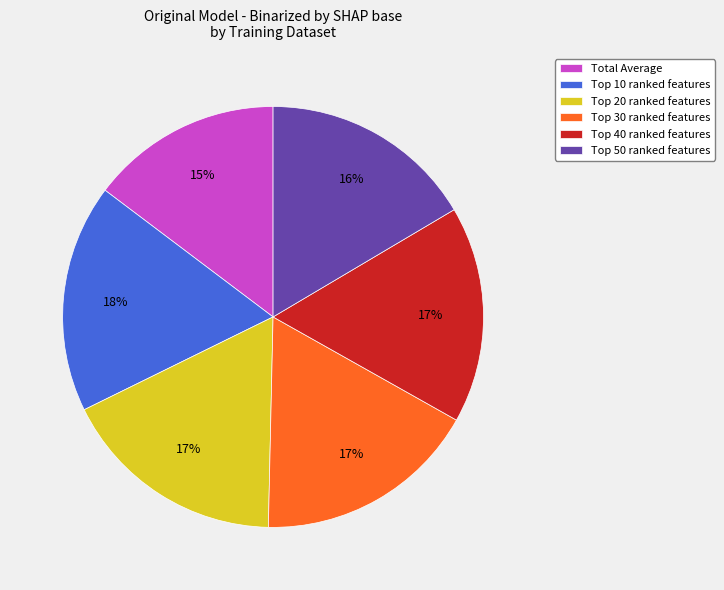

How many segments does this pie chart have?

6